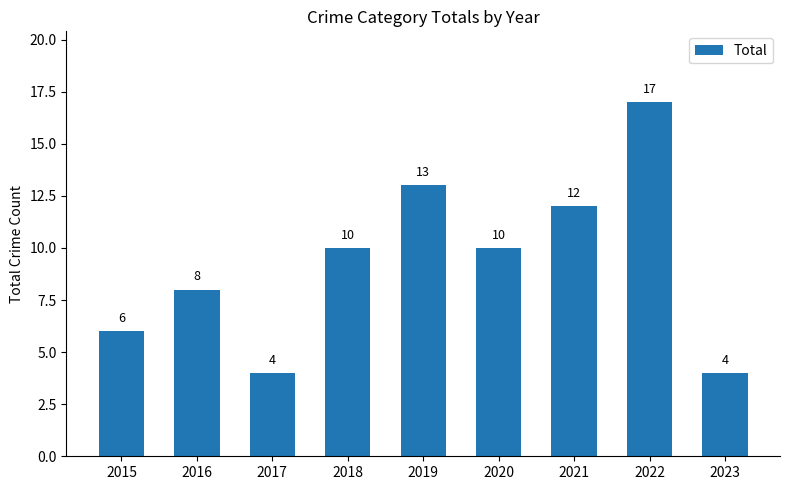

Reading right to left, list all the values displayed in this chart.

2023=4	2022=17	2021=12	2020=10	2019=13	2018=10	2017=4	2016=8	2015=6